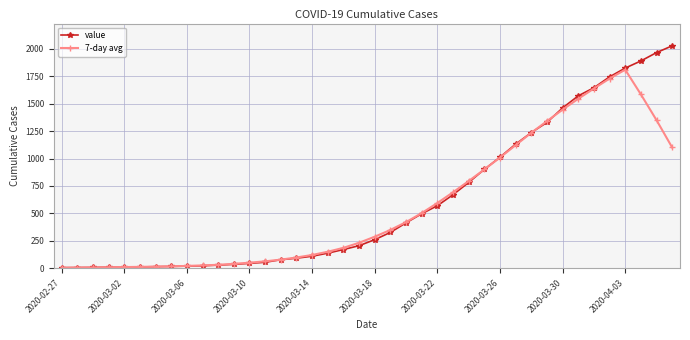

Rank the series by their maximum value, from lowest to highest.

7-day avg, value